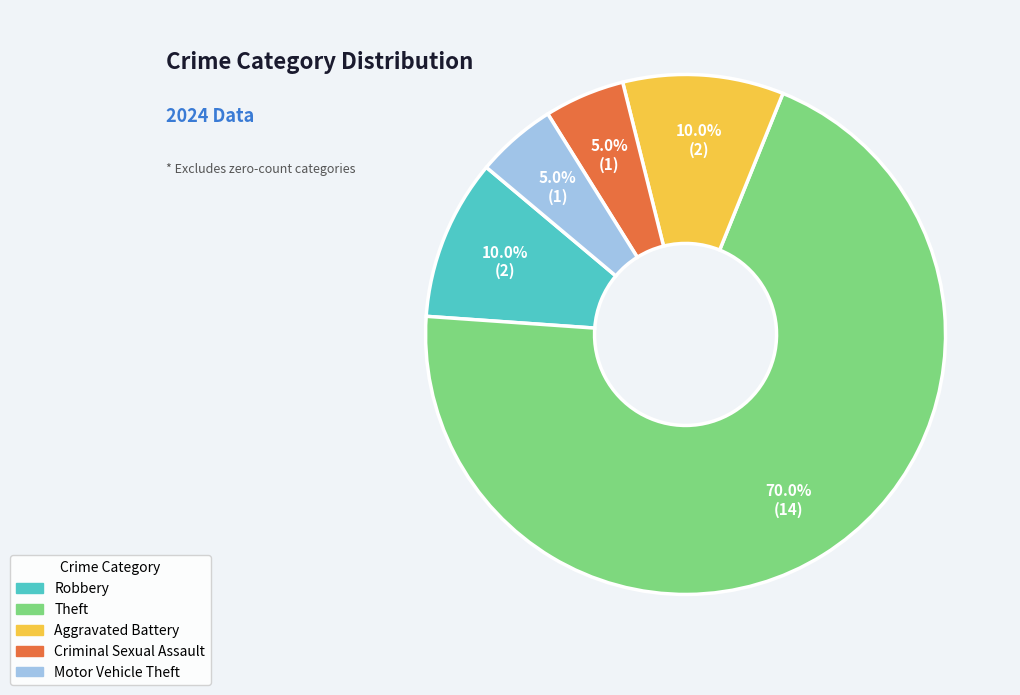

Is there any slice that represents more than half of the pie?

Yes